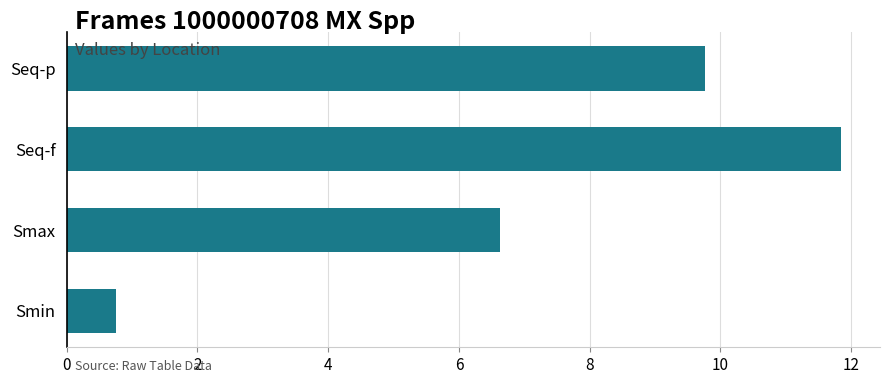

Rank the categories by value from lowest to highest.

Smin, Smax, Seq-p, Seq-f